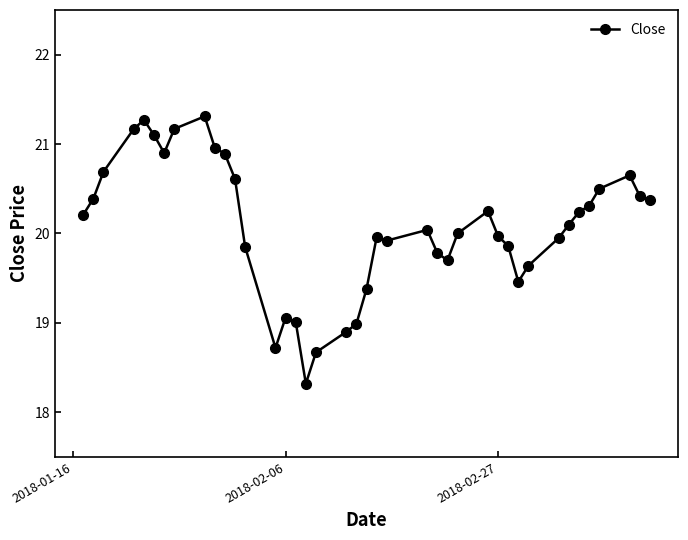

True or false: the data has more than 0 interior local peaks.

True